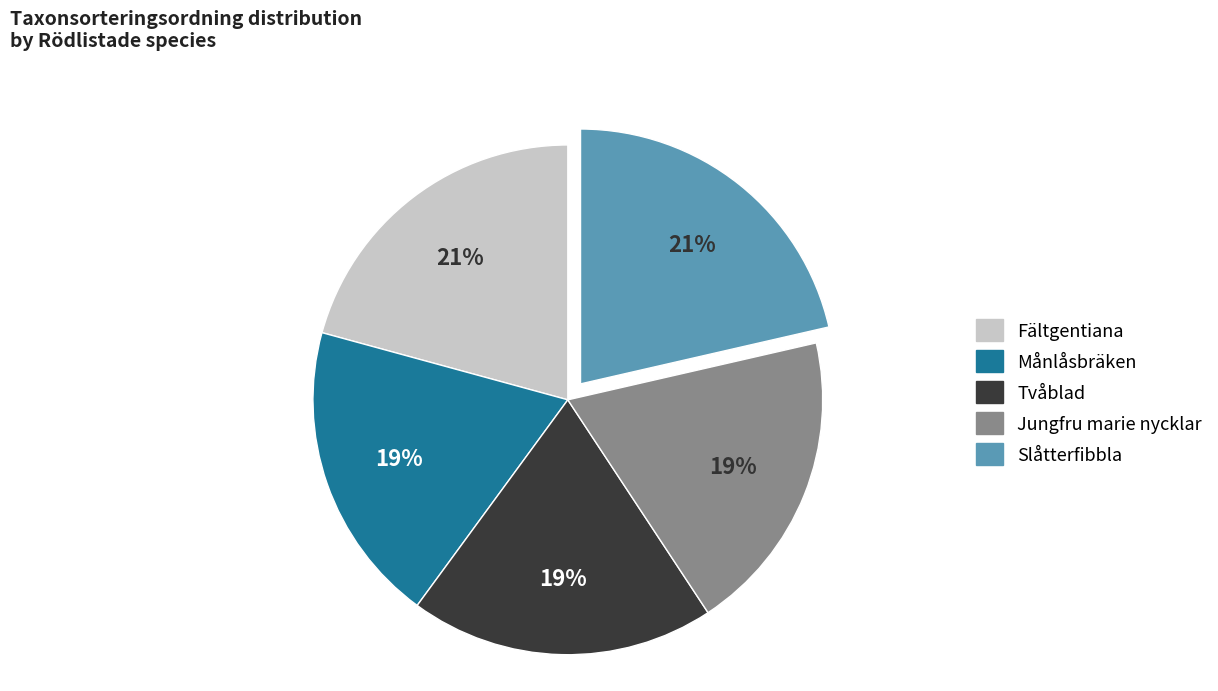

What is the ratio of the value at Fältgentiana to the value at Slåtterfibbla?

1.0